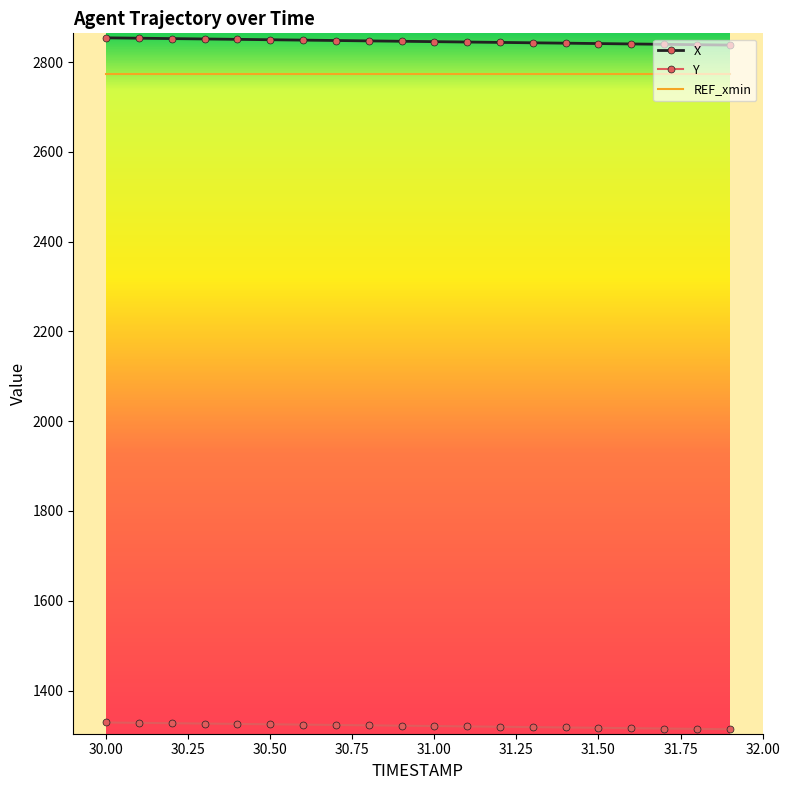

True or false: Y and X cross at least once.

False